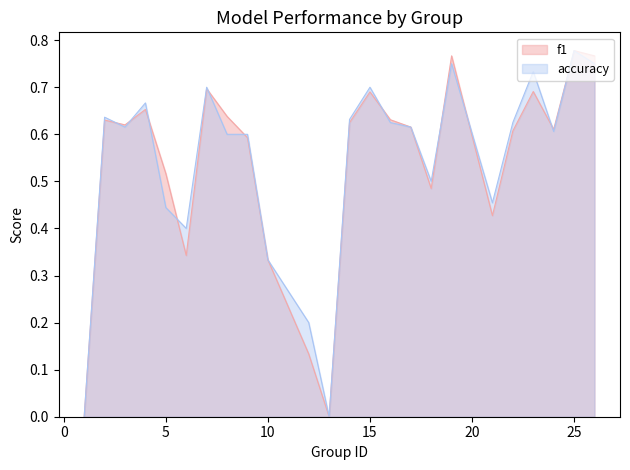

How many lines are shown in the chart?

2